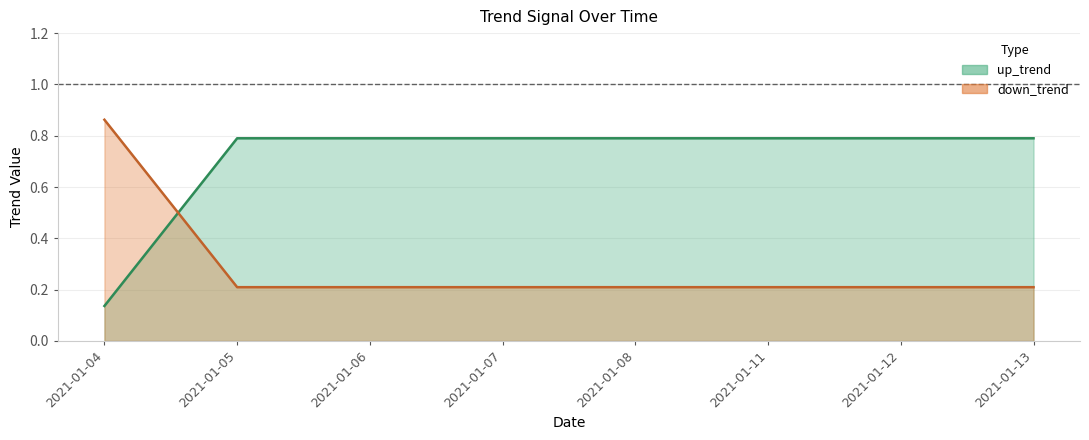

Is it true that down_trend equals 0.3 at 2021-01-13?

False